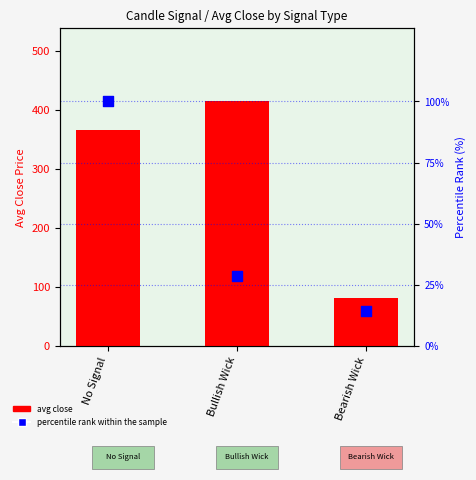

Which series has the widest spread of Y values?

avg close